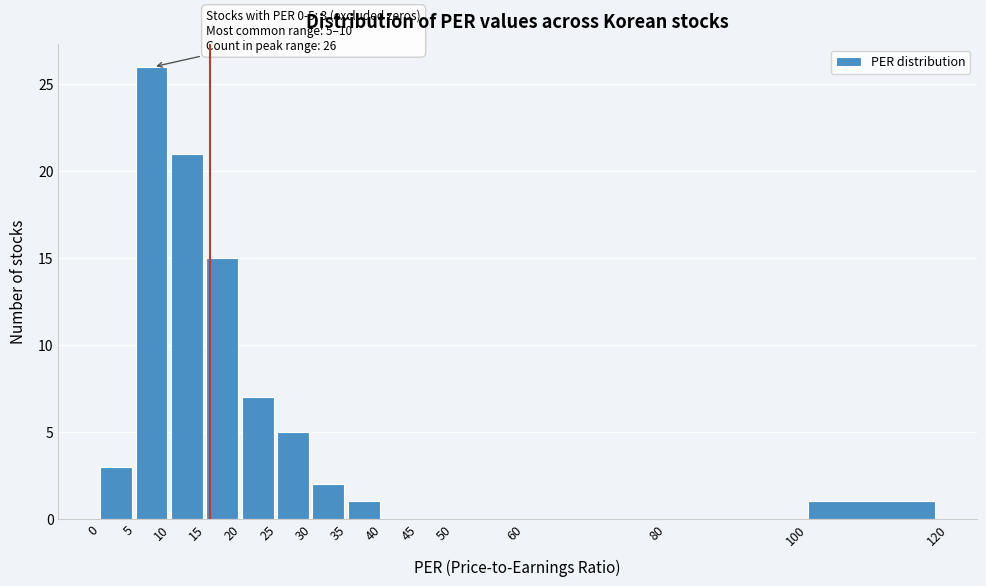

Which range on the x-axis has the tallest bar?

5 to 10